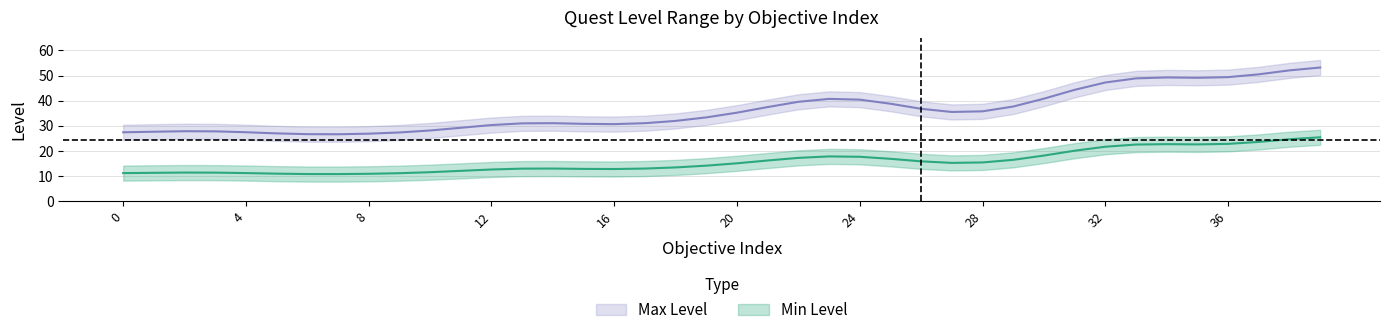

True or false: Max Level and Min Level cross at least once.

False